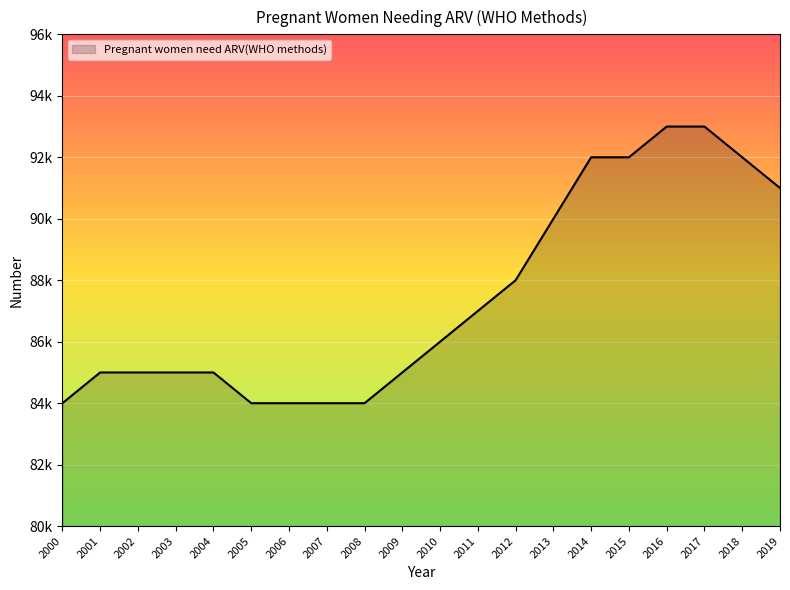

Is this an area chart (filled region under the line)?

Yes